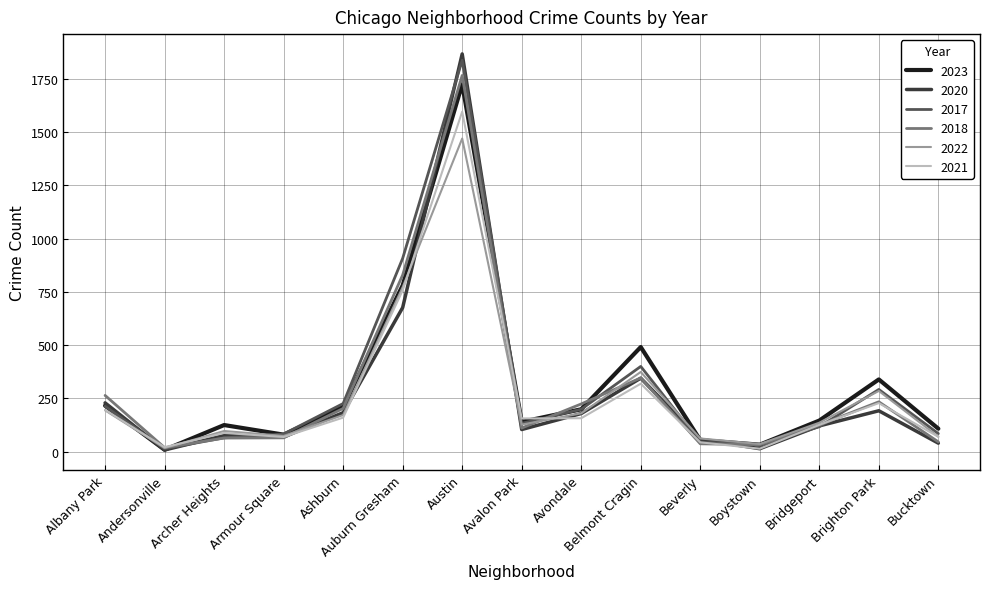

At which category is the sum across all series the highest?

Austin